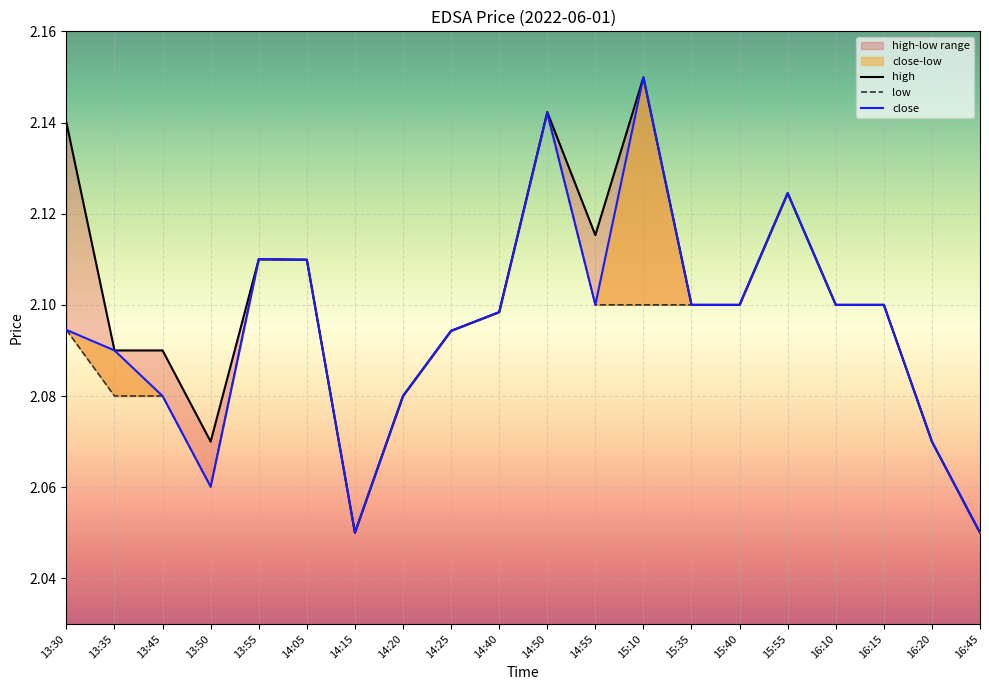

Which series has the largest range (max minus min)?

high